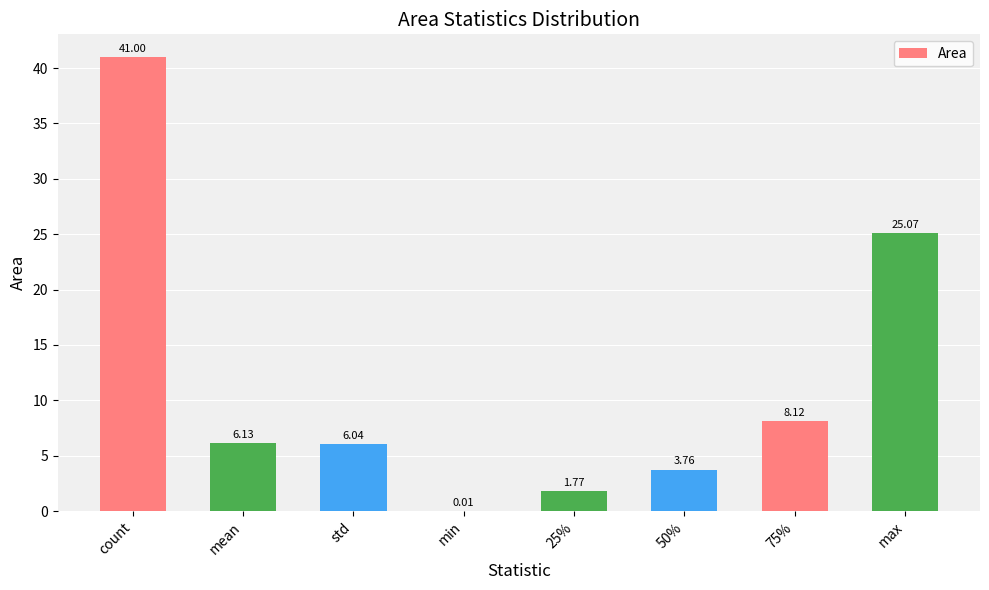

What is the change in value from std to 50%?

-2.3